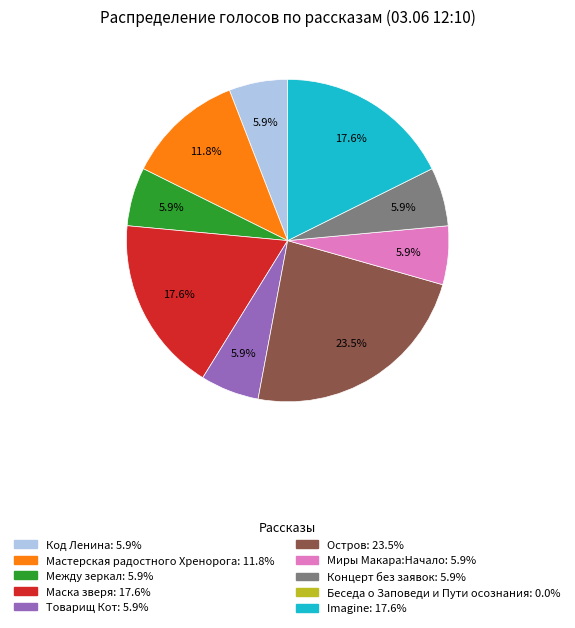

Is there a majority slice in this chart?

No